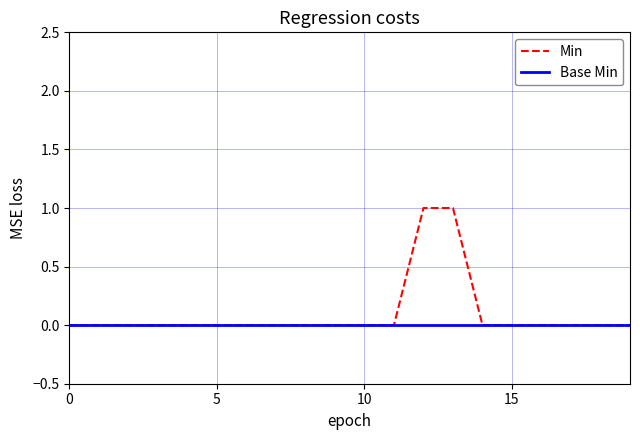

What is the highest value of the Min series?

1